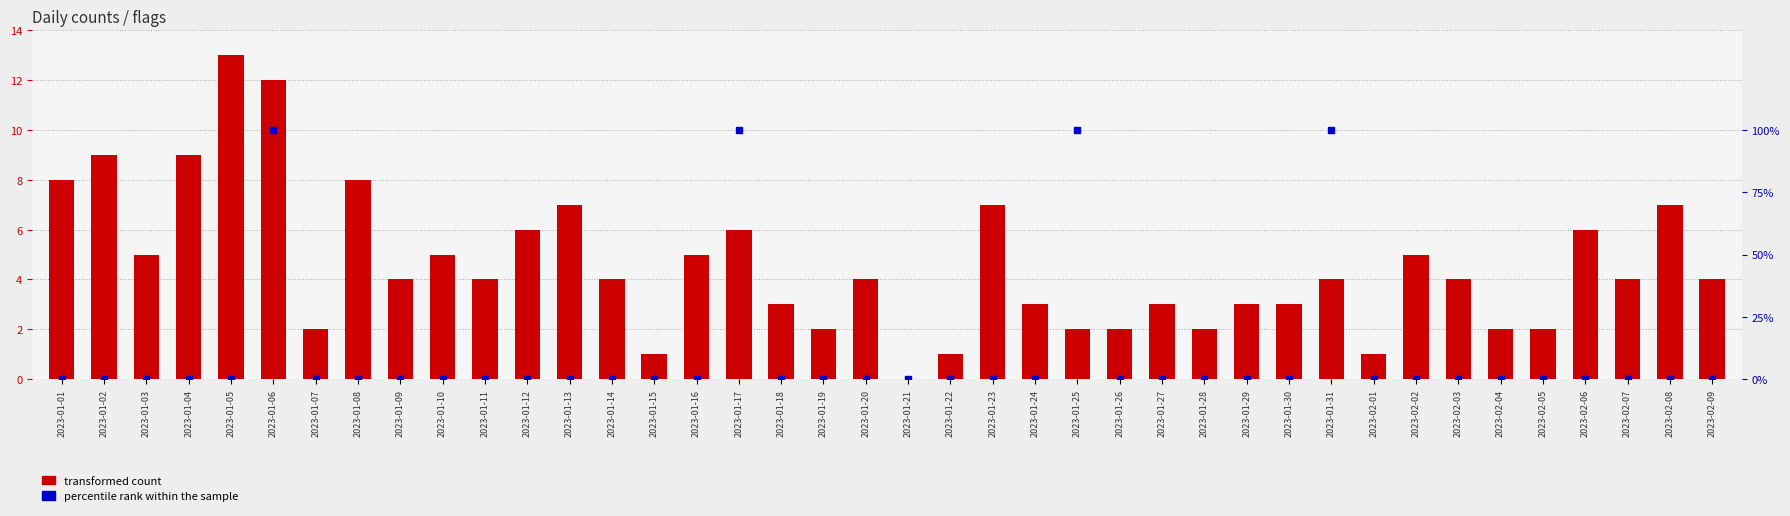

How many positive values are there?

39